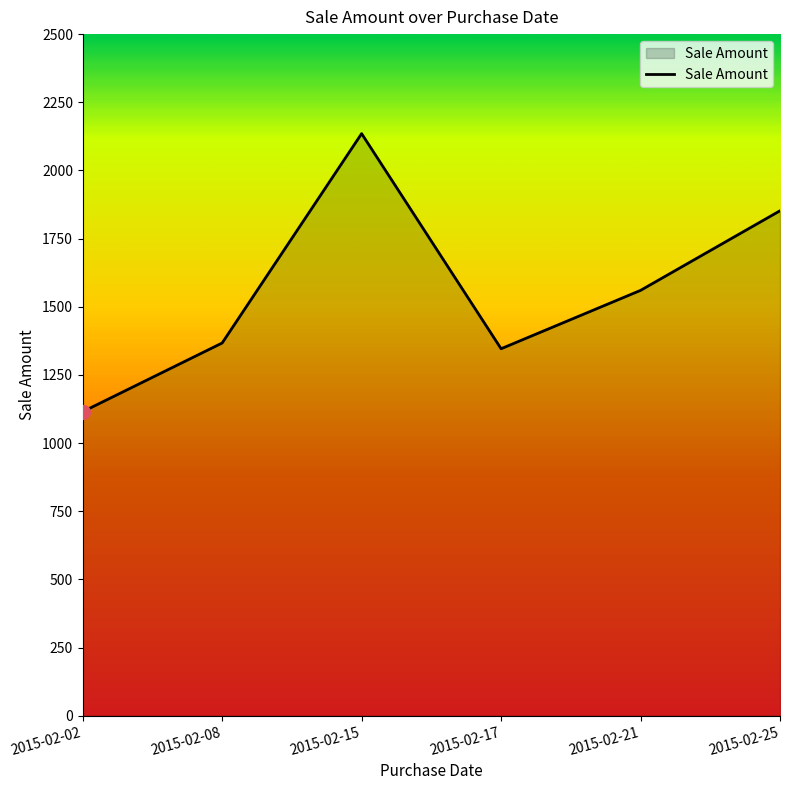

Does the chart display data point markers on the line(s)?

No